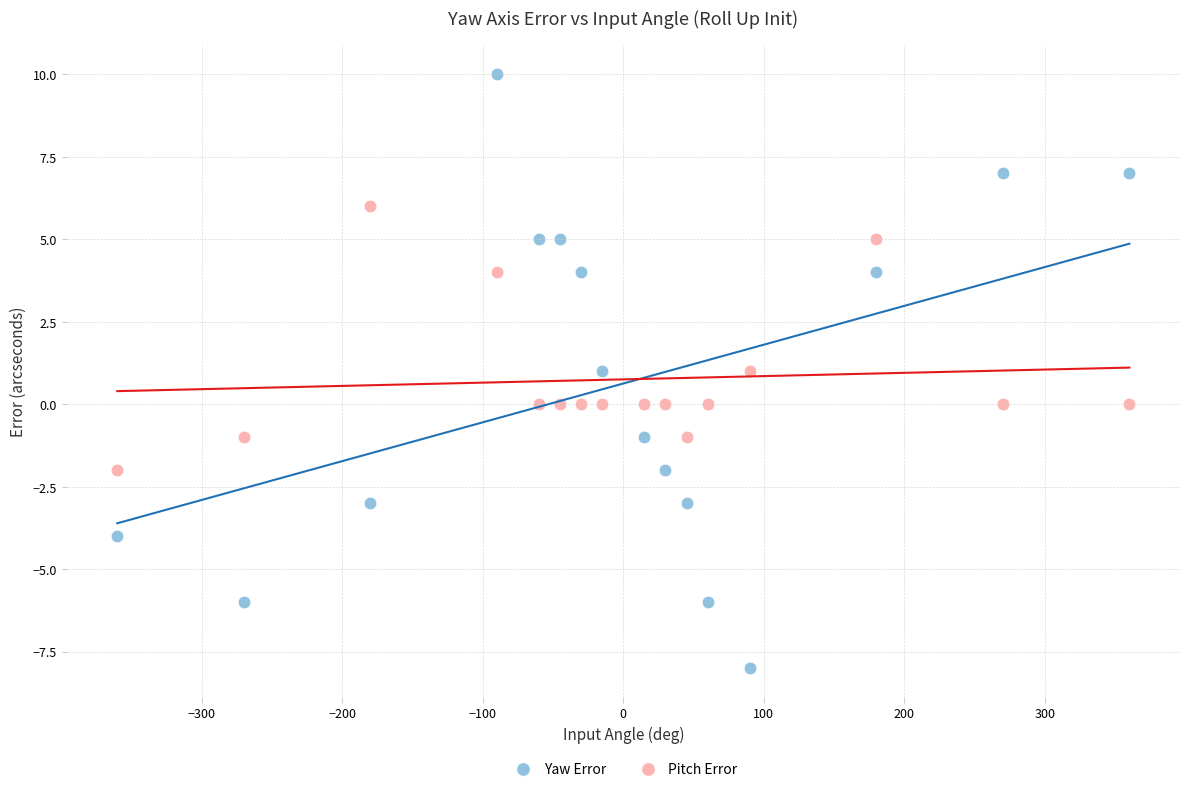

Which series contains the lowest Y value?

Yaw Error